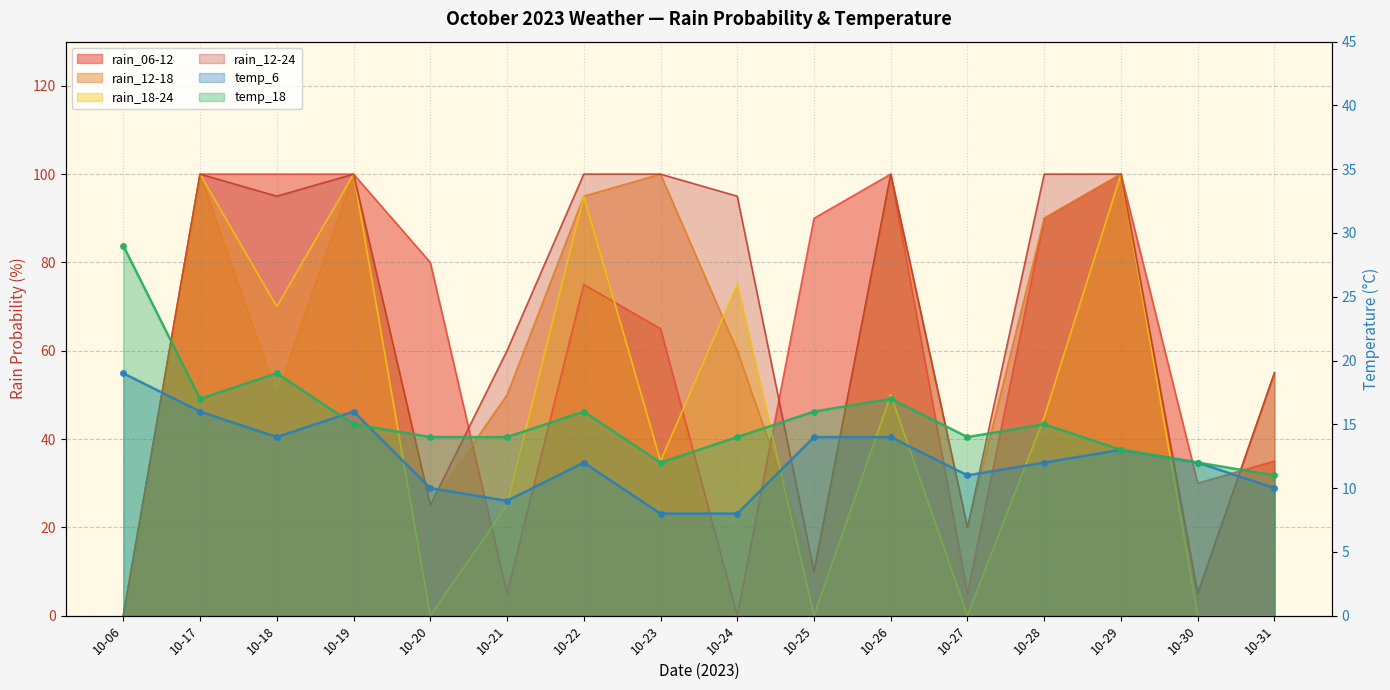

What is the value of the temp_18 point at the 13th from the left?

15